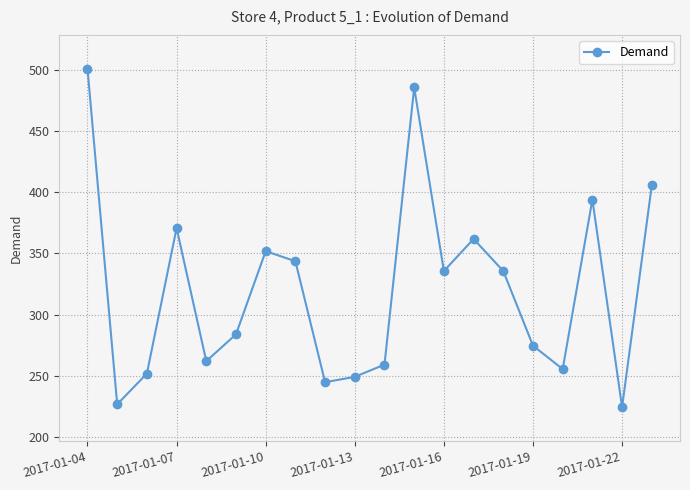

What is the smallest value displayed?

224.2